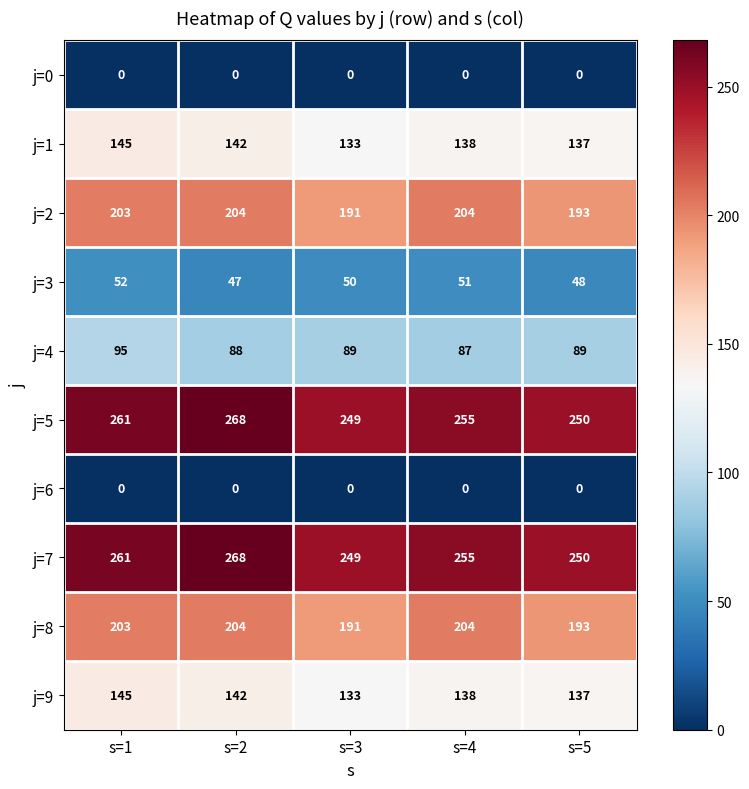

How many categories are shown in the chart?

5